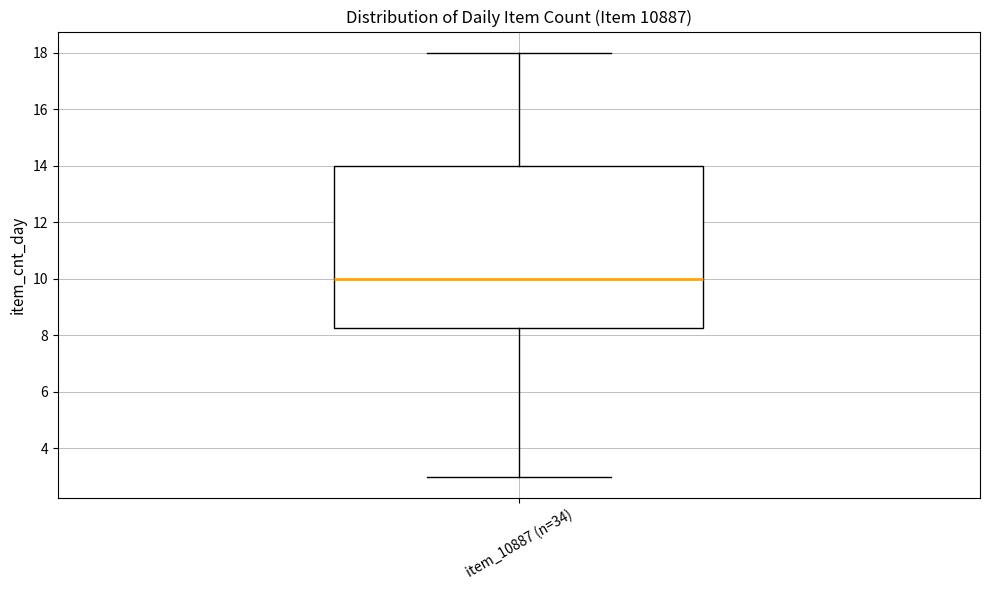

Where does the lower whisker of the box for item_10887 (n=34) end on the y-axis? The values are not printed on the chart, so give them approximately, as read against the axis.

3.0